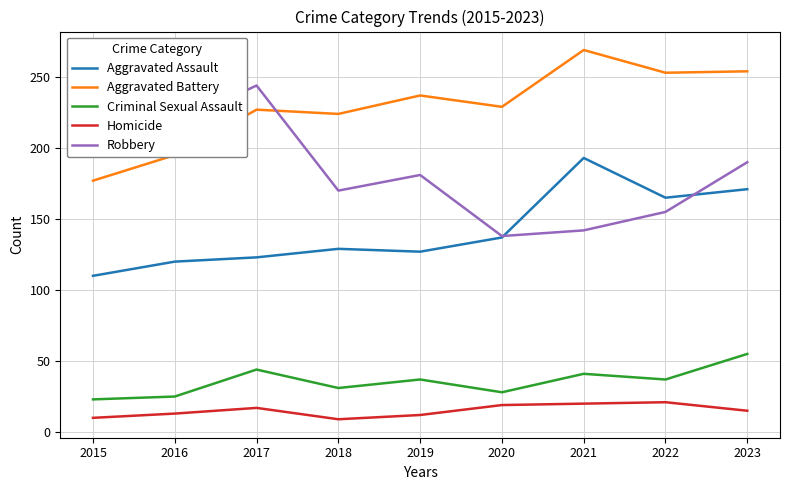

What is the difference between the Aggravated Assault values at 2018 and 2017?

6